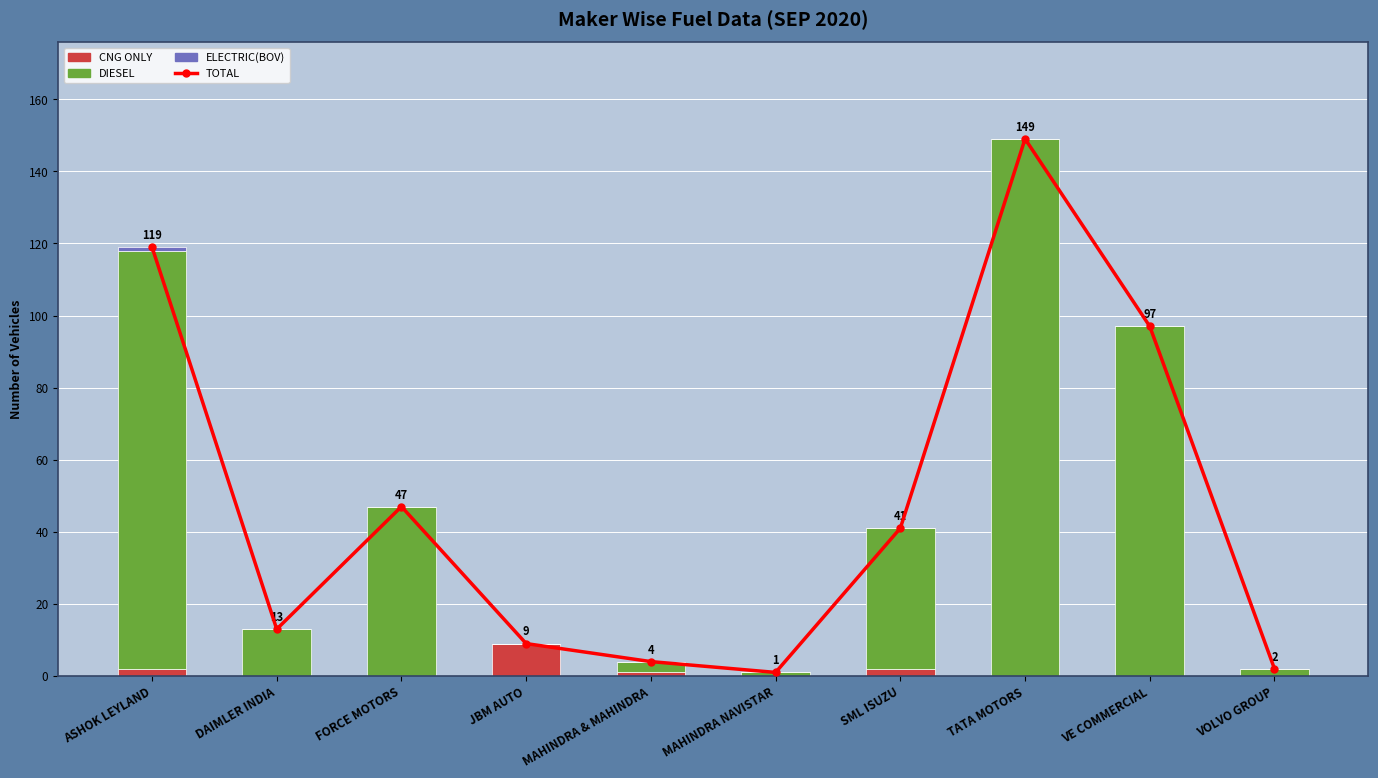

Which label corresponds to the smallest value in the chart?

DAIMLER INDIA